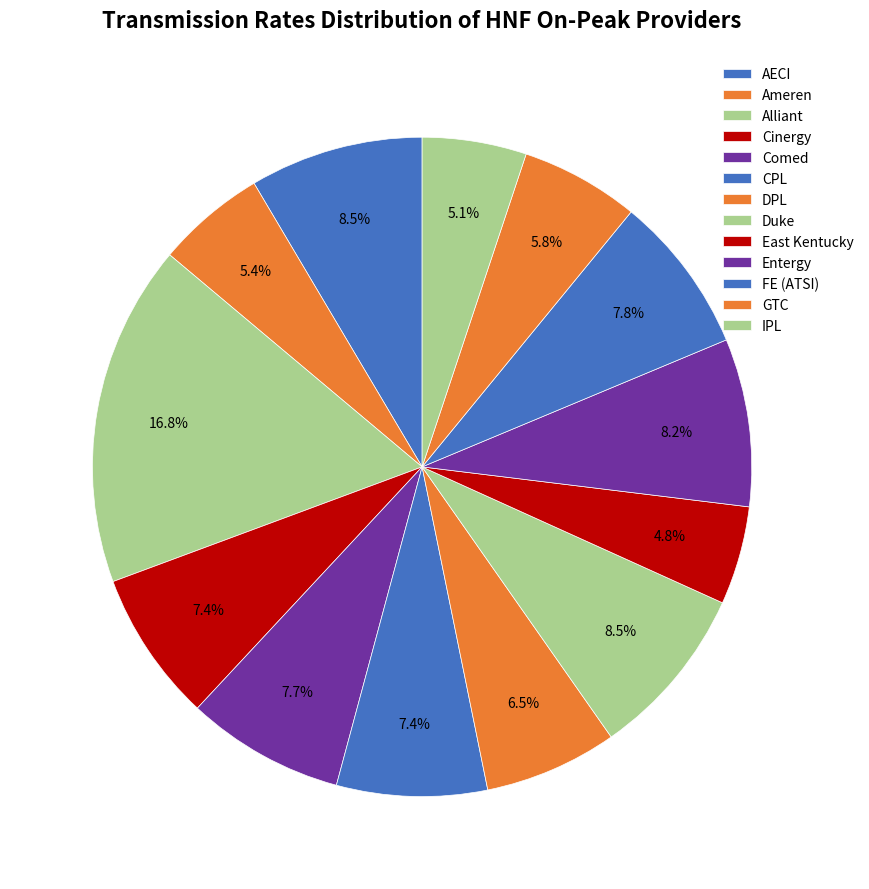

How many segments does this pie chart have?

13